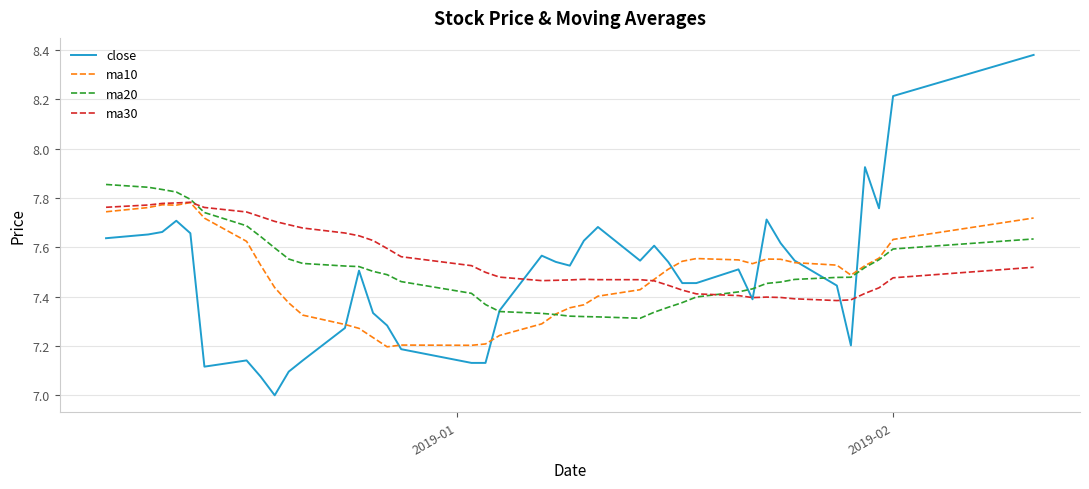

Which series has the largest range (max minus min)?

close